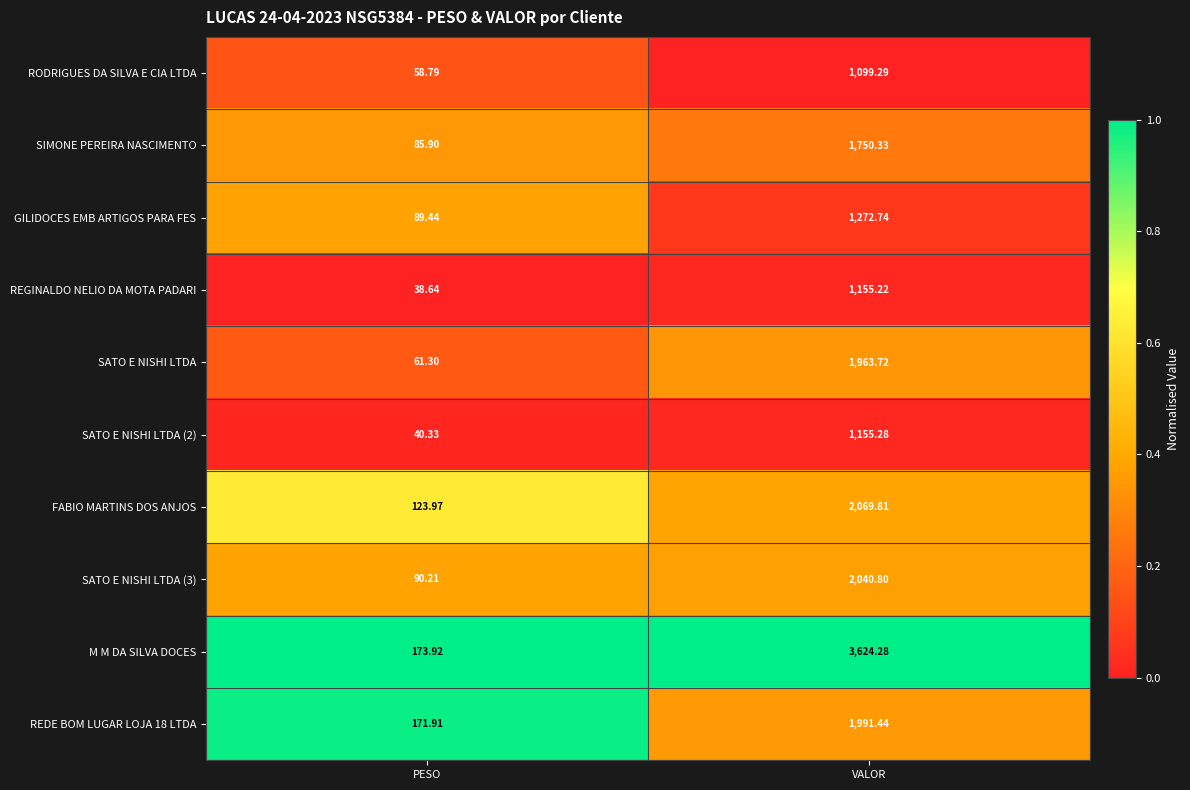

Which series changed the most between PESO and VALOR?

M M DA SILVA DOCES